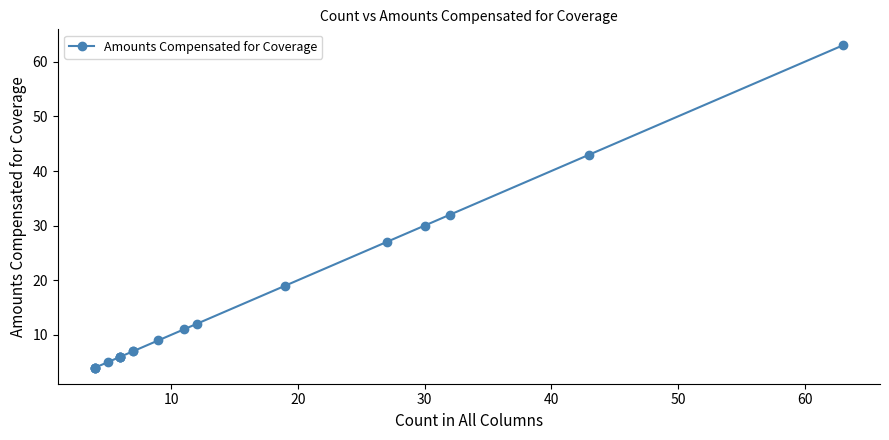

How many values exceed 7?

9